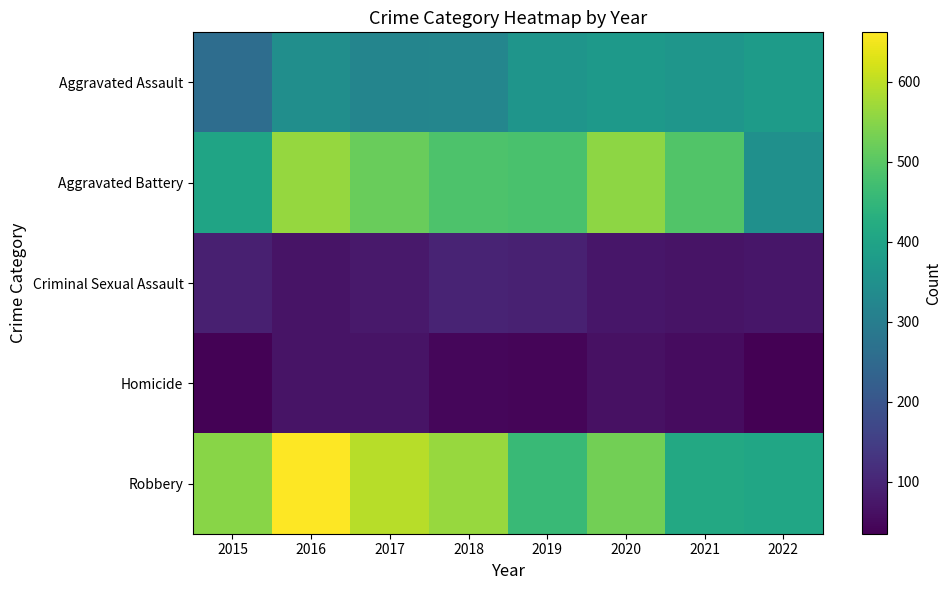

Which has a higher value, 2021 or 2018?

2021